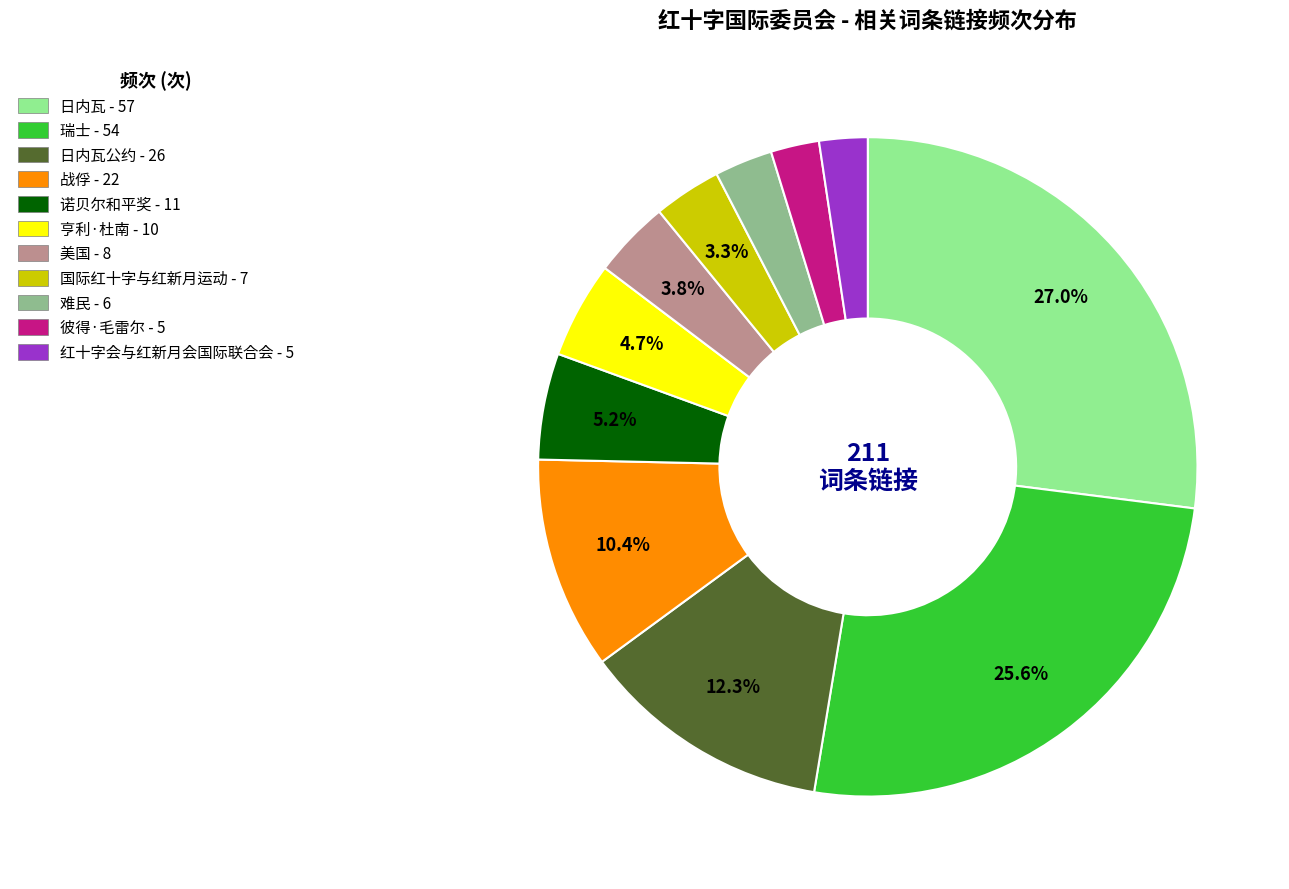

Is there a majority slice in this chart?

No